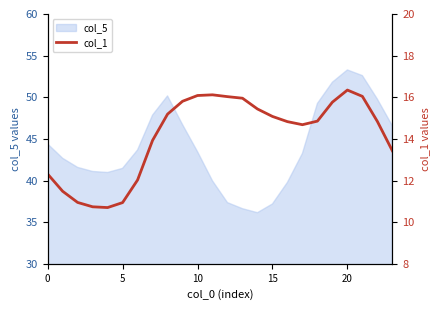

What is the lowest value of the col_5 series?

36.1